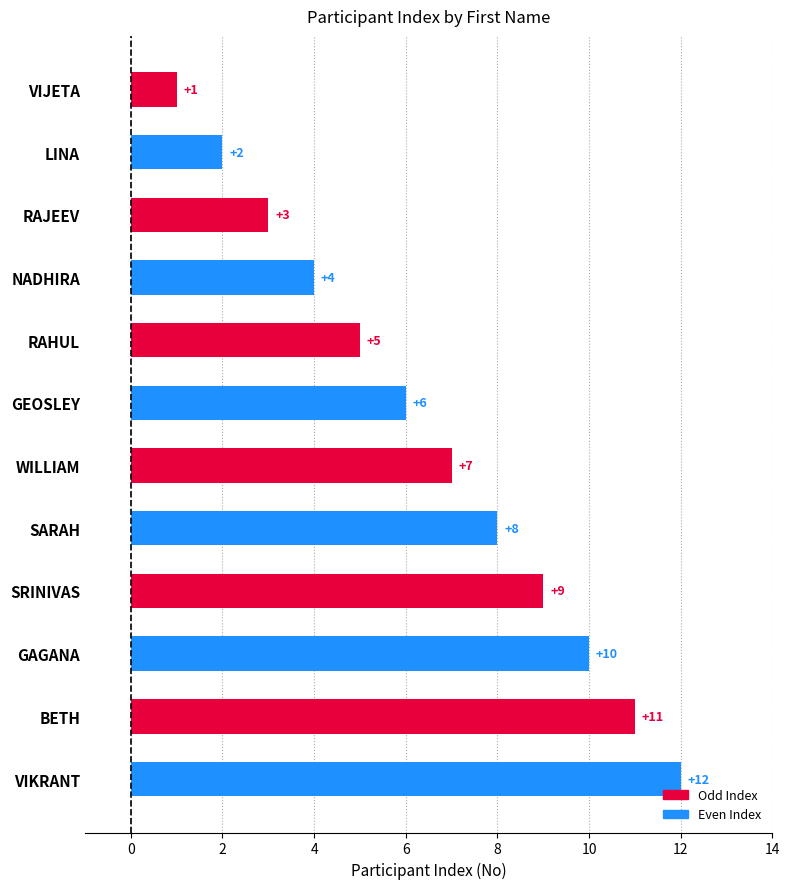

Where is the data nearest to the value 6?

GEOSLEY